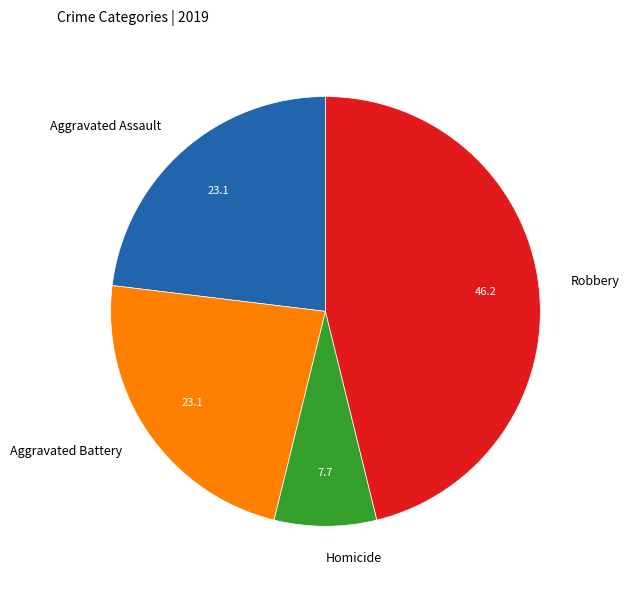

Which slice is the smallest?

Homicide